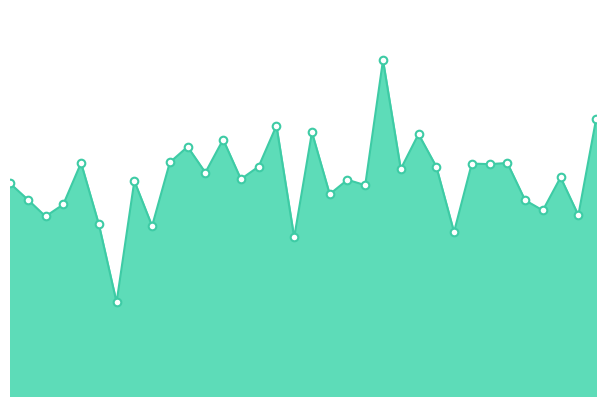

How many lines are shown in the chart?

1